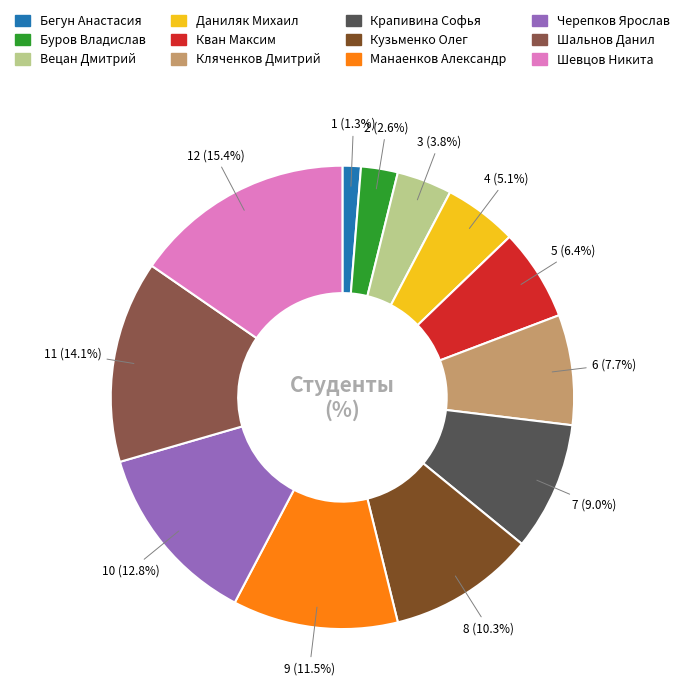

True or false: Бегун Анастасия accounts for 12% of the total.

False